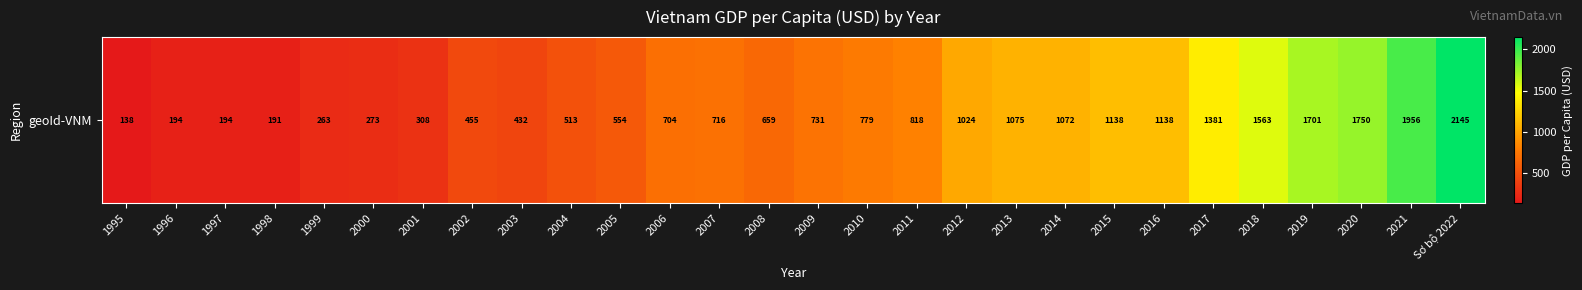

Rank the categories by value from lowest to highest.

1995, 1998, 1997, 1996, 1999, 2000, 2001, 2003, 2002, 2004, 2005, 2008, 2006, 2007, 2009, 2010, 2011, 2012, 2014, 2013, 2015, 2016, 2017, 2018, 2019, 2020, 2021, Sơ bộ 2022